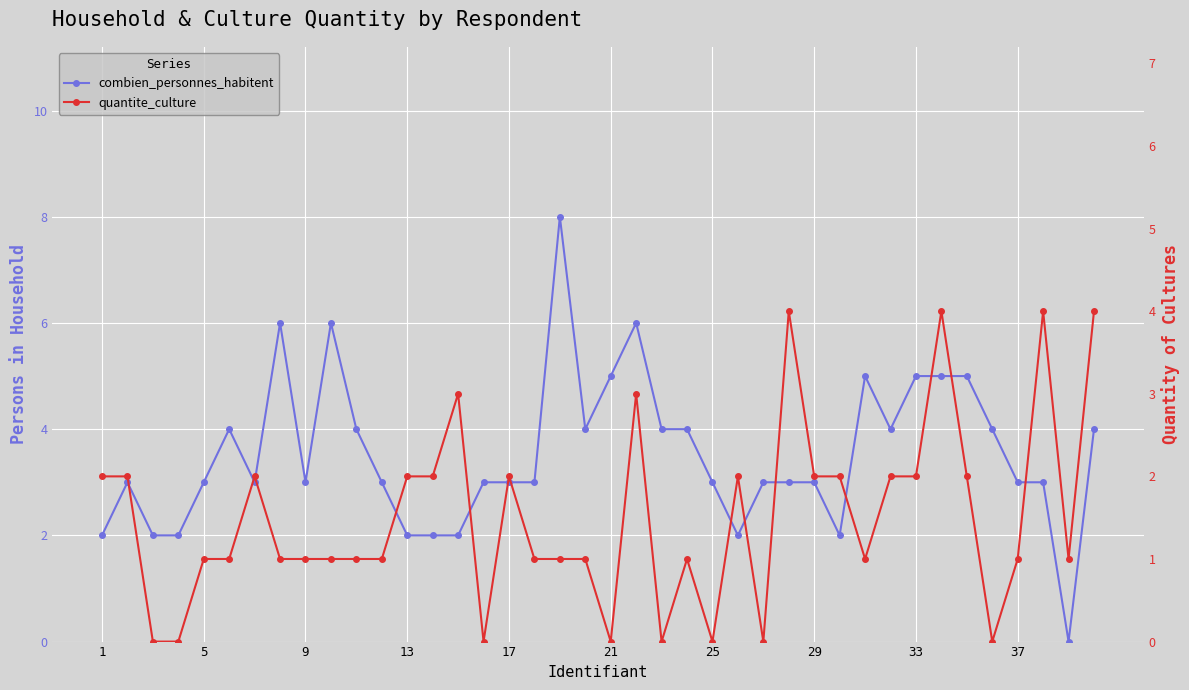

How many data points does each series have?

40